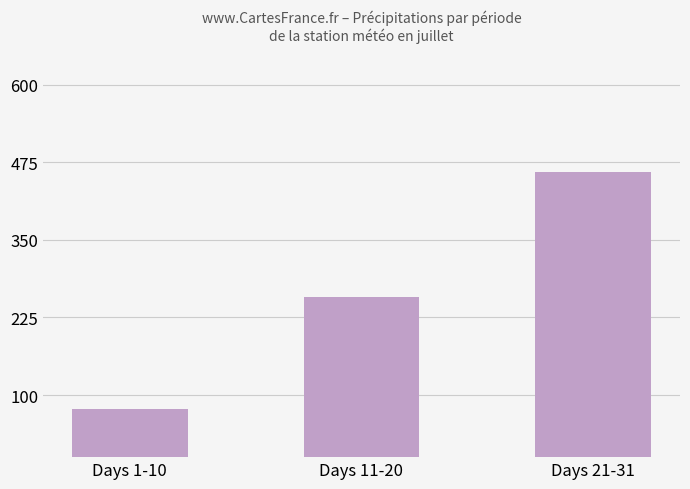

What is the maximum value shown in the chart?

459.7